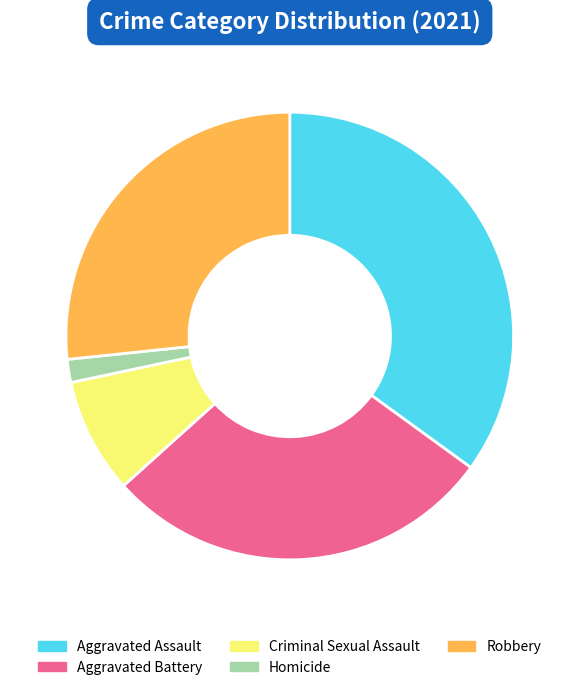

Which has a higher value, Aggravated Battery or Aggravated Assault?

Aggravated Assault